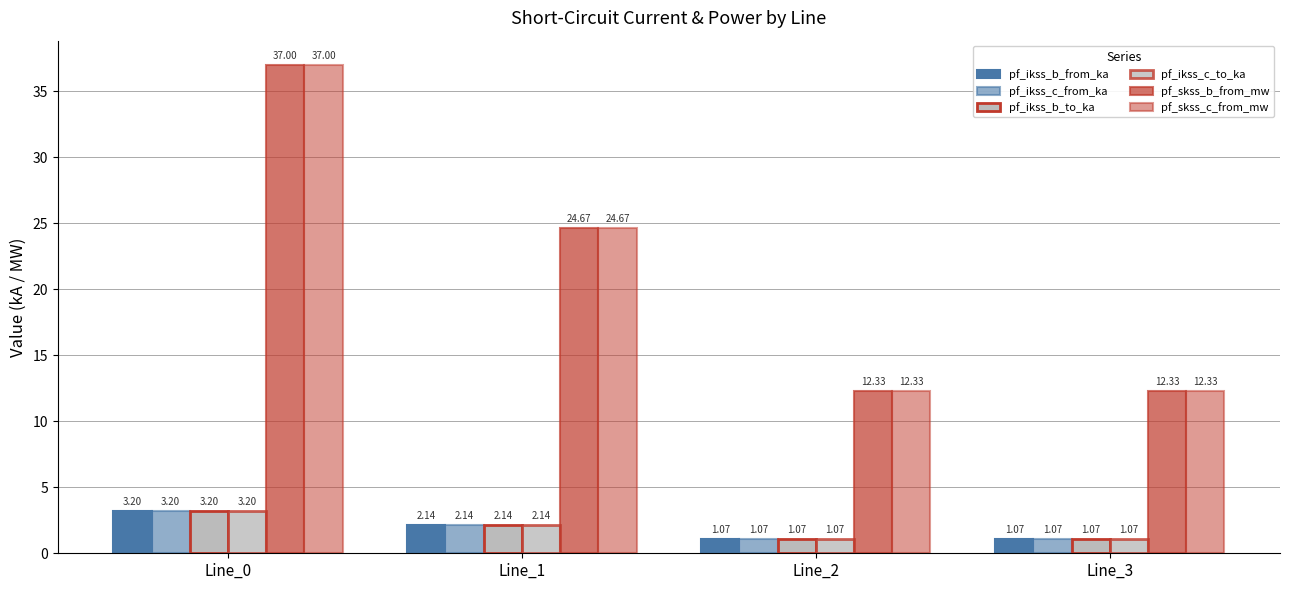

True or false: pf_ikss_c_from_ka has a value of 1.1 at Line_2.

True